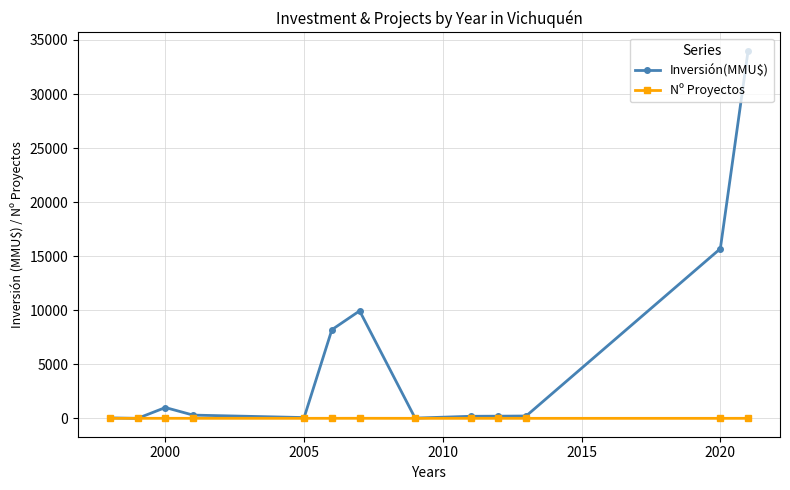

True or false: Nº Proyectos has more than 1 interior local peaks.

True